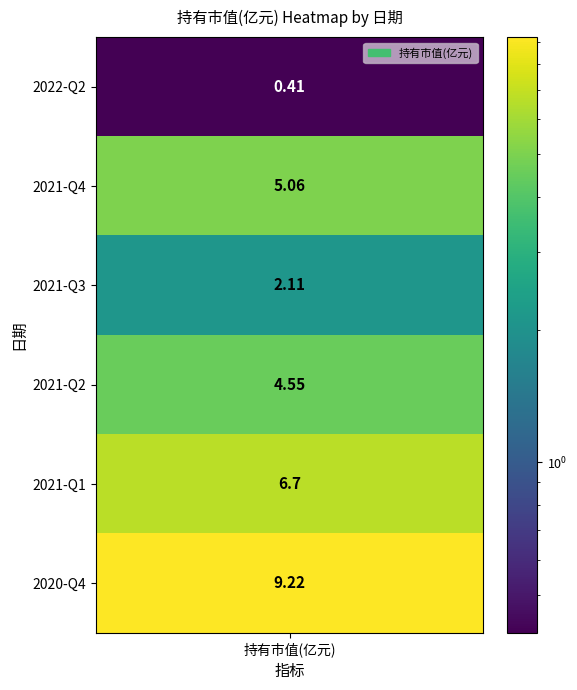

What is the change in value from 2021-Q3 to 2021-Q1?

+4.6